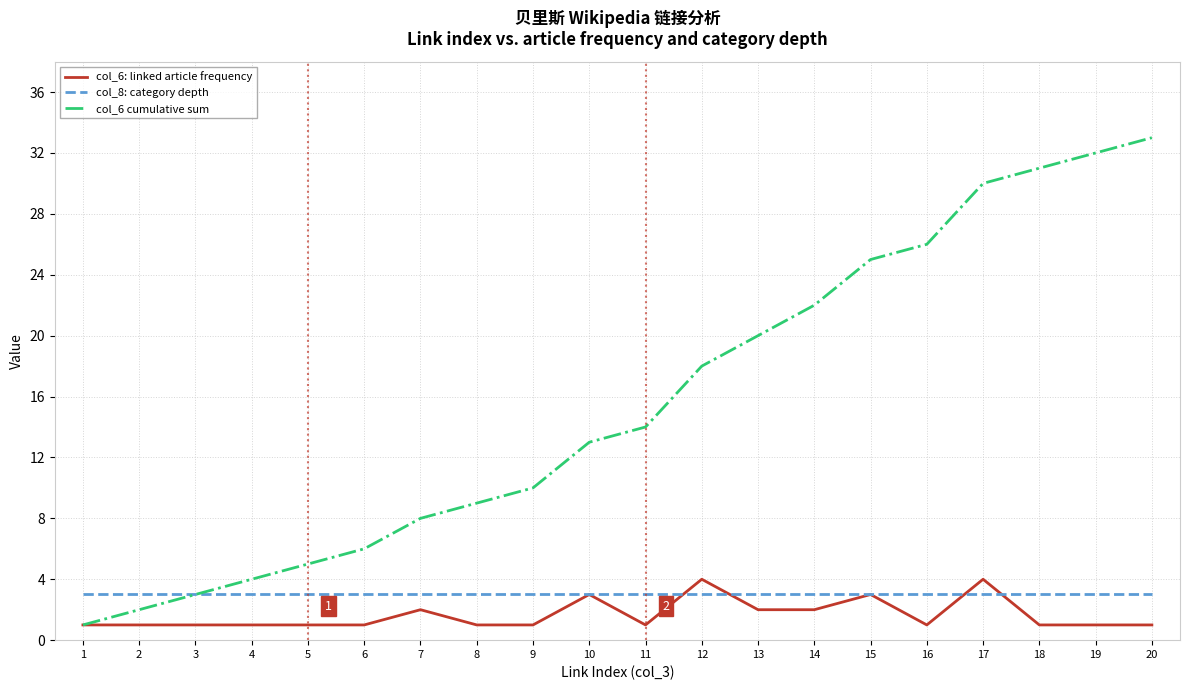

How many lines are shown in the chart?

3